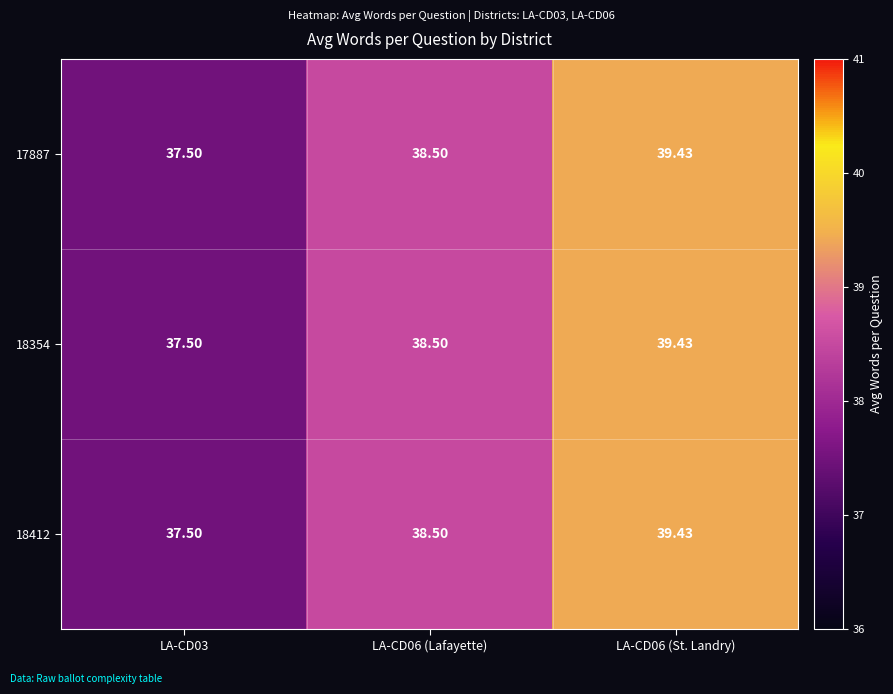

Is the value of 17887 at LA-CD03 greater than the value of 18354 at LA-CD06 (St. Landry)?

No